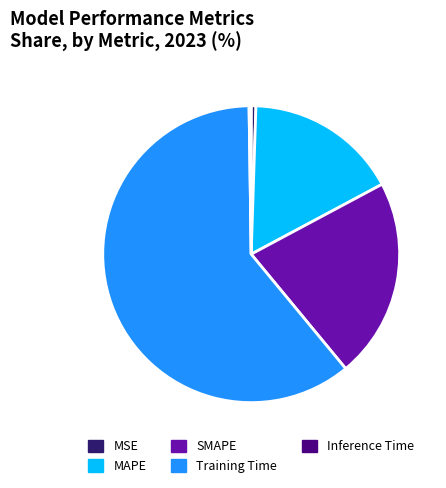

What is the majority slice?

Training Time